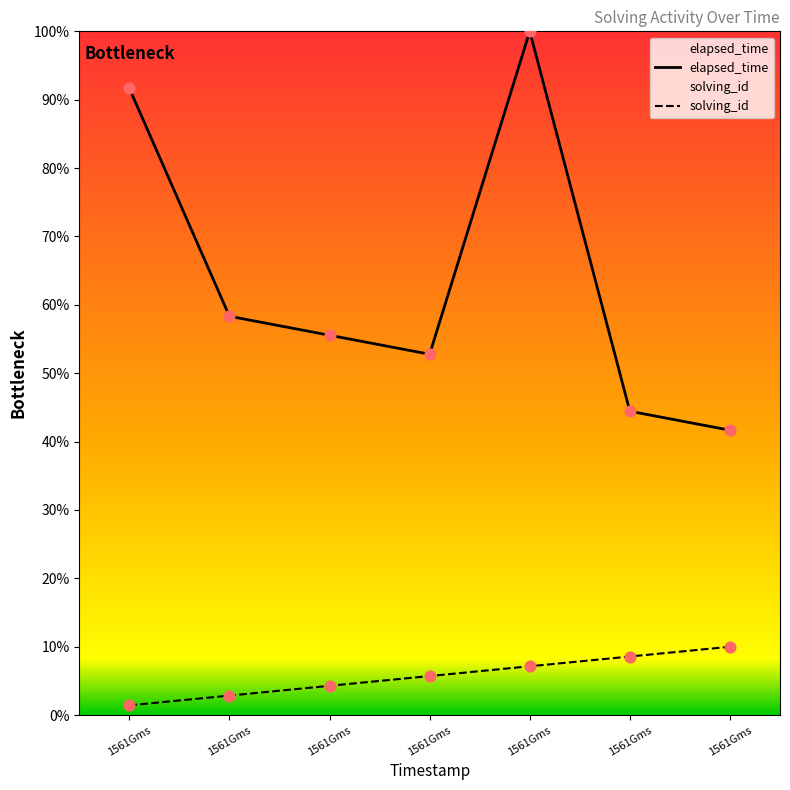

Which series reaches the minimum Y coordinate?

solving_id